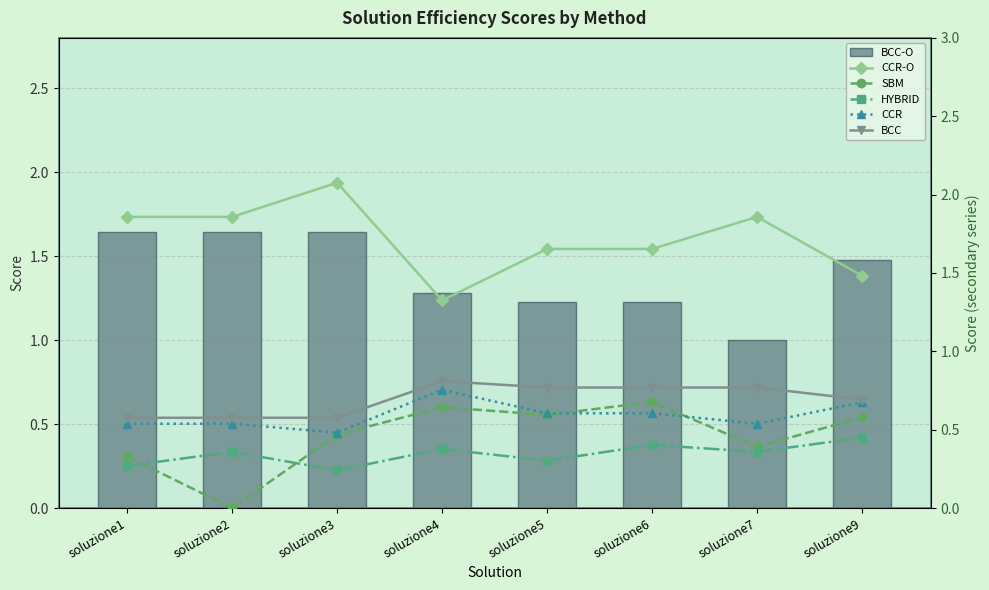

Reading right to left, list all the values displayed in this chart.

BCC-O: soluzione9=1.5	soluzione7=1.0	soluzione6=1.2	soluzione5=1.2	soluzione4=1.3	soluzione3=1.6	soluzione2=1.6	soluzione1=1.6
CCR-O: soluzione9=1.5	soluzione7=1.9	soluzione6=1.7	soluzione5=1.7	soluzione4=1.3	soluzione3=2.1	soluzione2=1.9	soluzione1=1.9
SBM: soluzione9=0.6	soluzione7=0.4	soluzione6=0.7	soluzione5=0.6	soluzione4=0.6	soluzione3=0.5	soluzione2=0.0	soluzione1=0.3
HYBRID: soluzione9=0.4	soluzione7=0.4	soluzione6=0.4	soluzione5=0.3	soluzione4=0.4	soluzione3=0.2	soluzione2=0.4	soluzione1=0.3
CCR: soluzione9=0.7	soluzione7=0.5	soluzione6=0.6	soluzione5=0.6	soluzione4=0.8	soluzione3=0.5	soluzione2=0.5	soluzione1=0.5
BCC: soluzione9=0.7	soluzione7=0.8	soluzione6=0.8	soluzione5=0.8	soluzione4=0.8	soluzione3=0.6	soluzione2=0.6	soluzione1=0.6